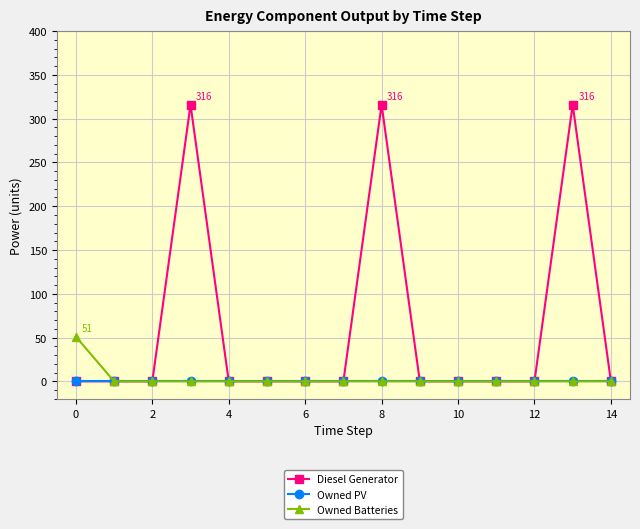

What is the difference between the second highest and second lowest values in the Diesel Generator series?

316